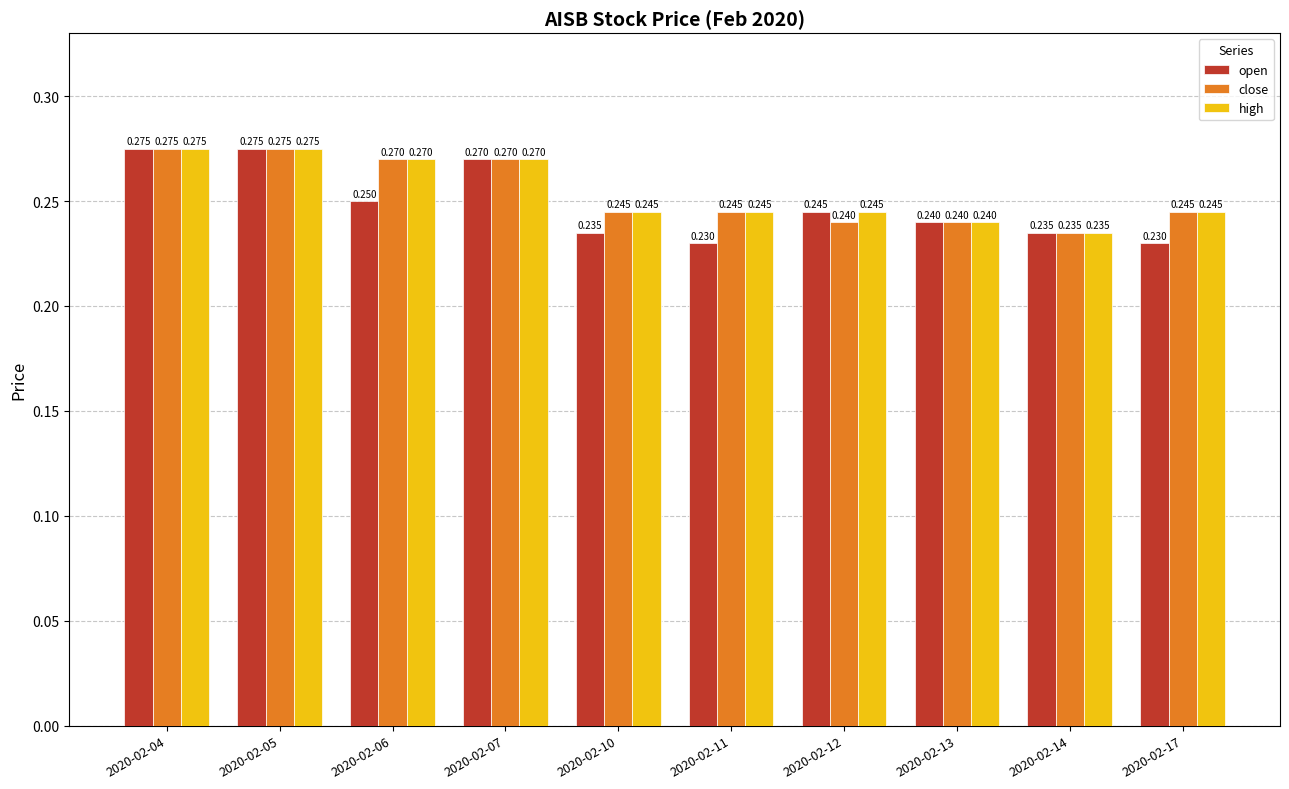

At how many categories does at least one series exceed 0?

10